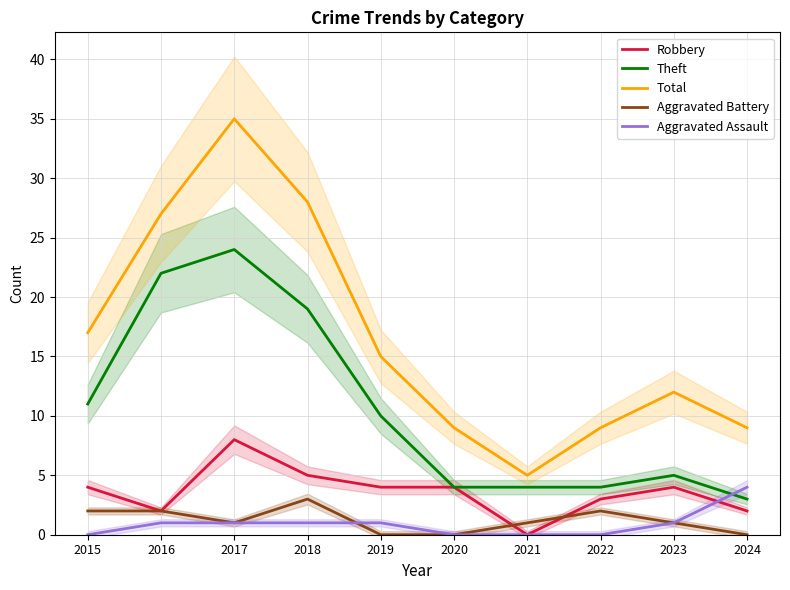

True or false: Aggravated Assault has more than 0 points higher than both neighbors.

False